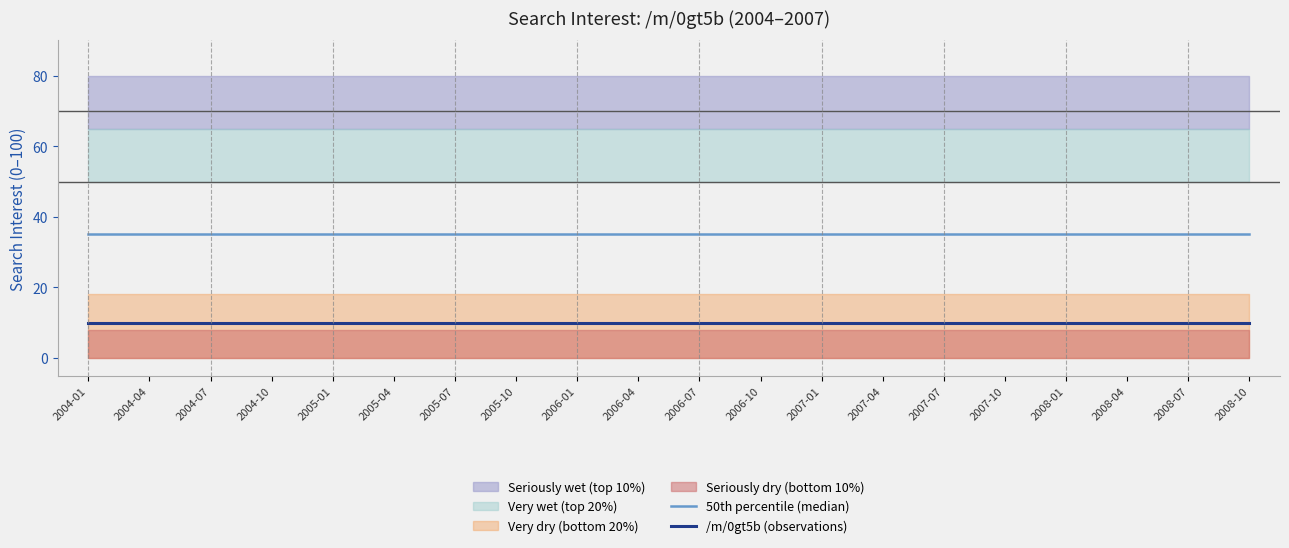

Where is 50th percentile (median) nearest to the value 35?

2004-01